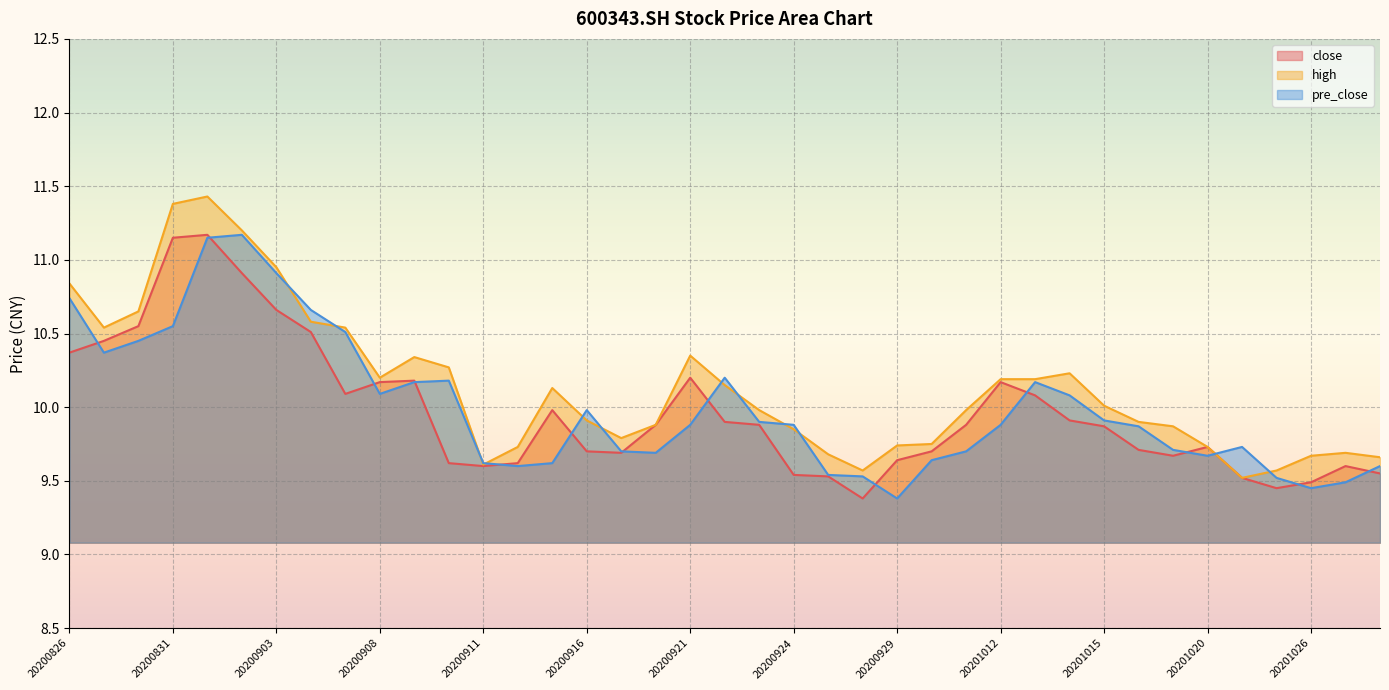

What is the total value across all series at 20200902?

33.3